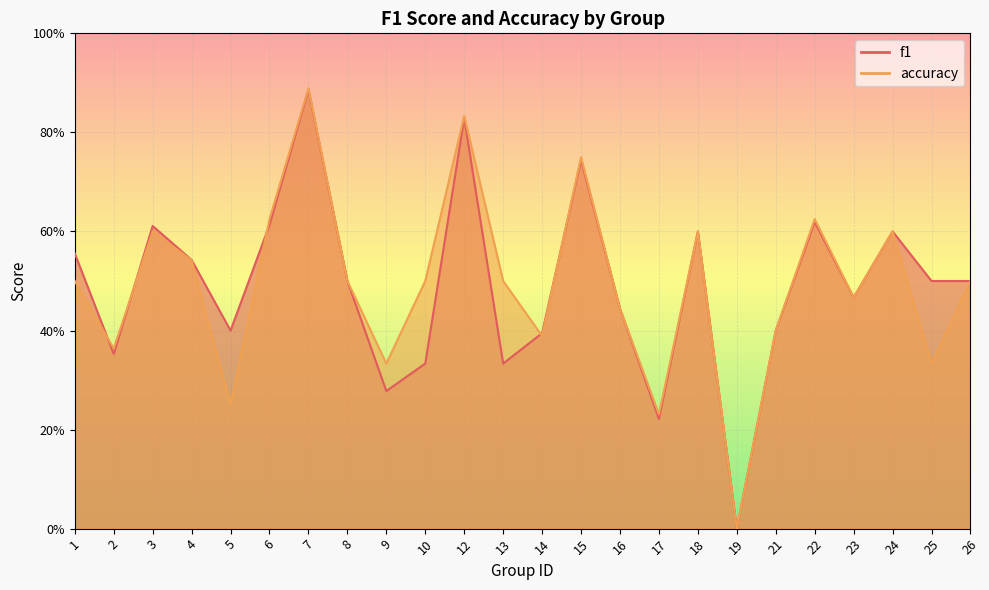

Which series has the largest total across all categories?

accuracy